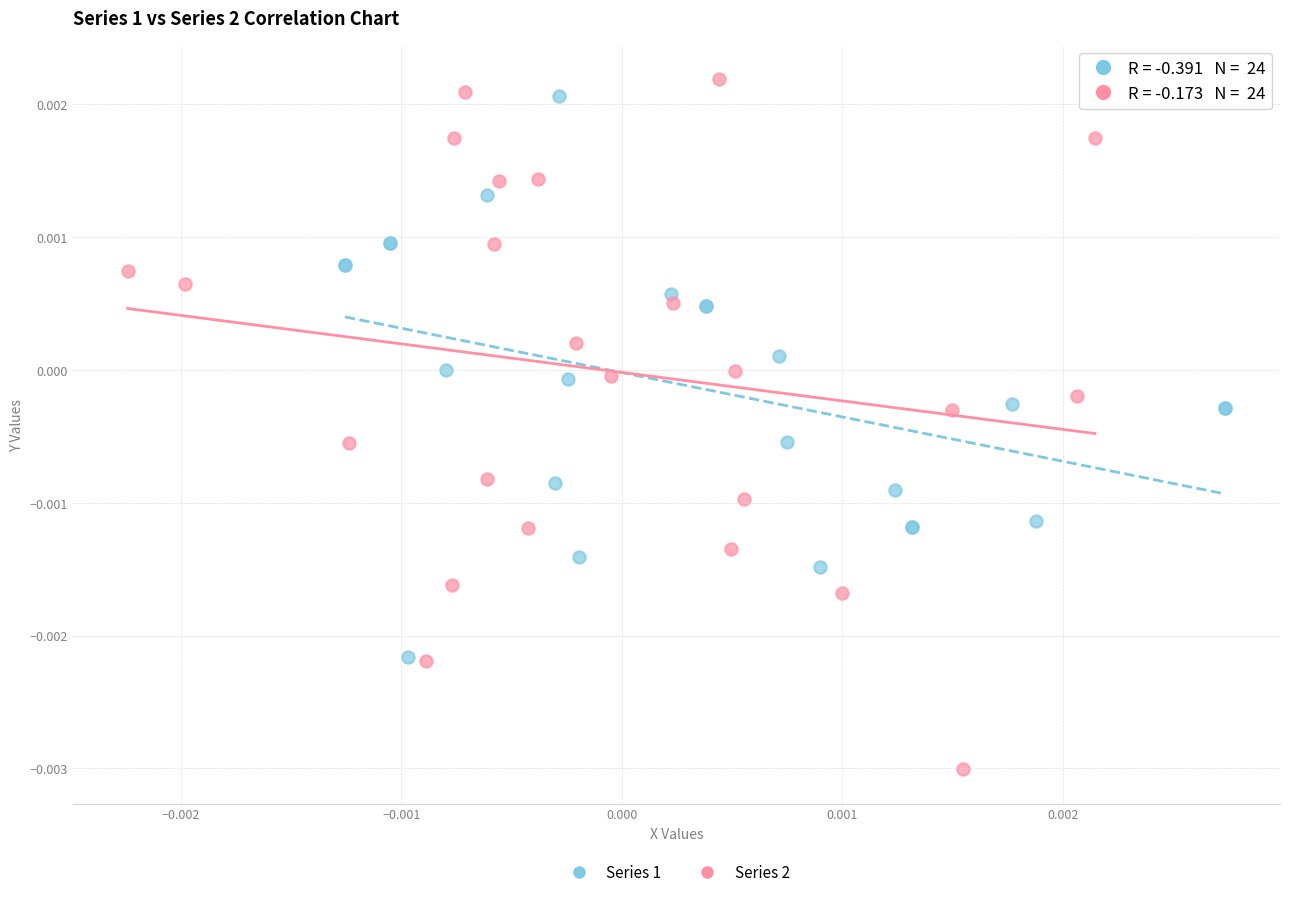

Which series has the largest Y range (max minus min)?

Series 2